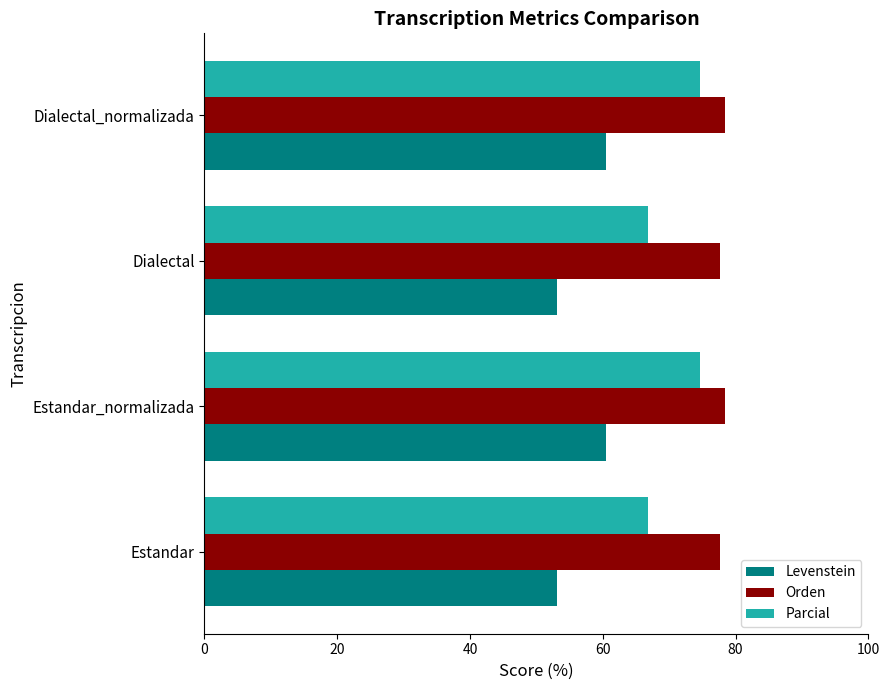

What is the minimum value shown in the chart?

53.1